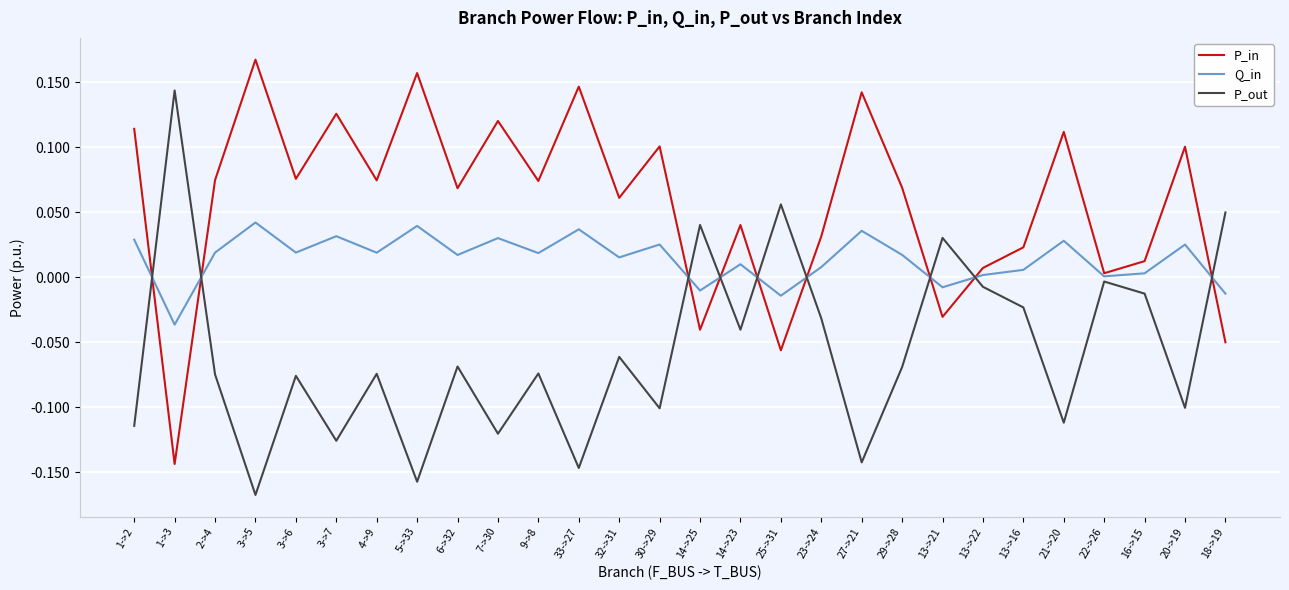

Is it true that P_in equals 0.1 at 27->21?

True